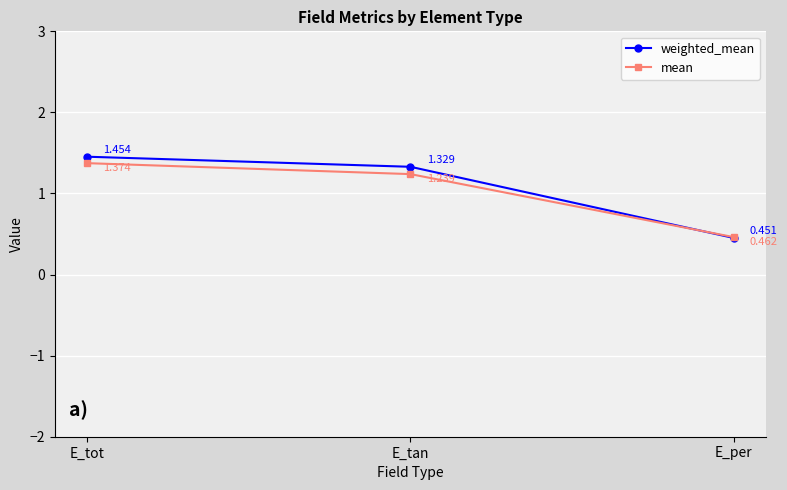

Does the chart display data point markers on the line(s)?

Yes